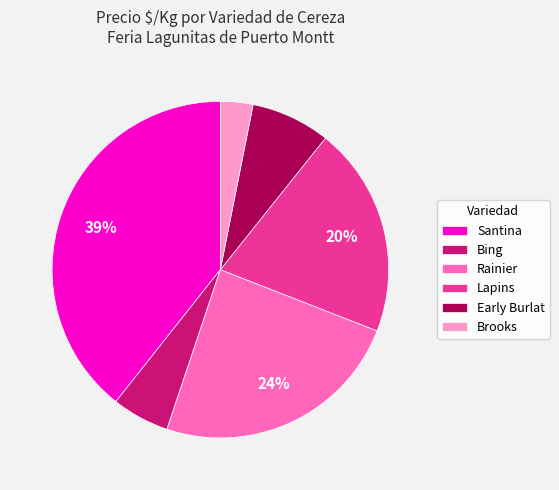

Does any single category account for the majority?

No